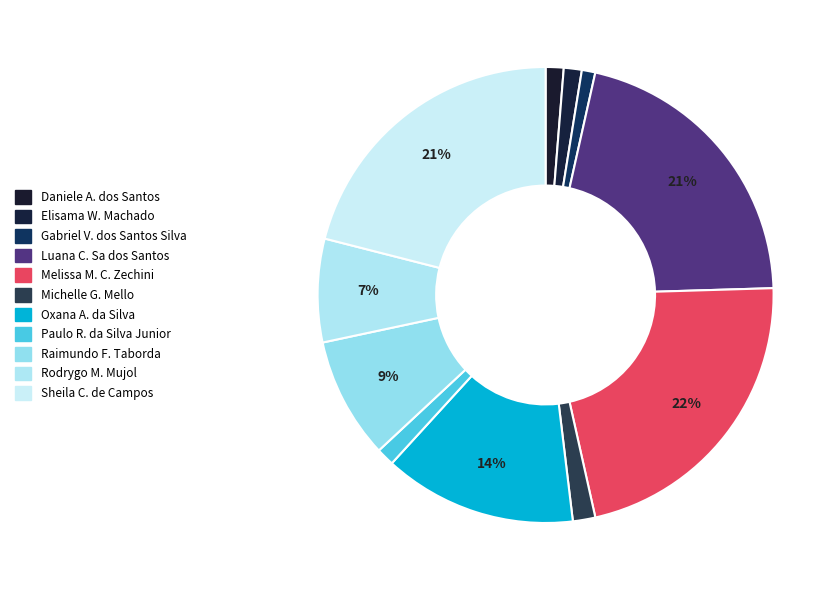

Count the number of slices in the pie.

11